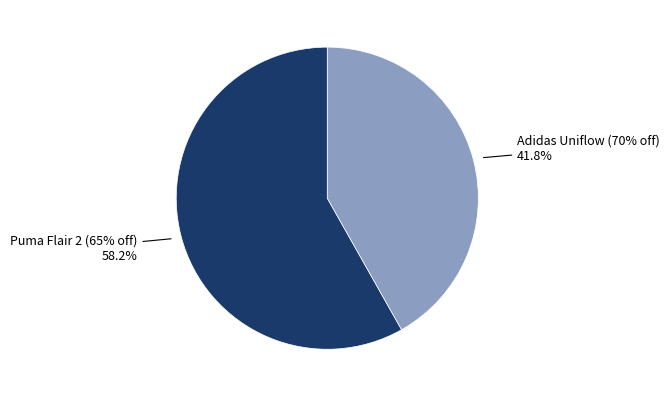

What is the smallest slice in the pie chart?

Adidas Uniflow (70% off)